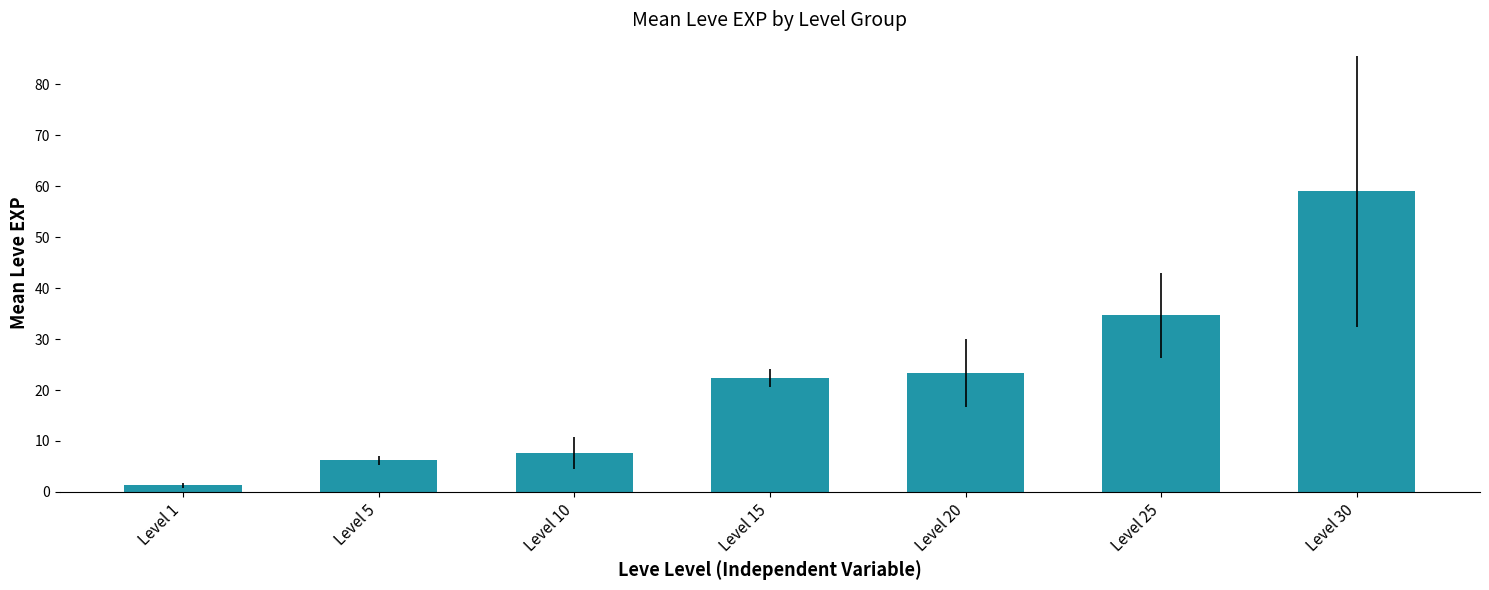

What is the change in value from Level 1 to Level 10?

+6.3